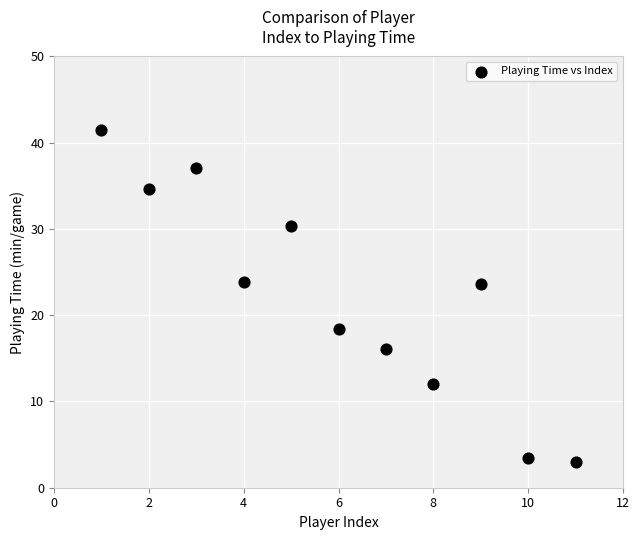

What is the average X value?

6.0